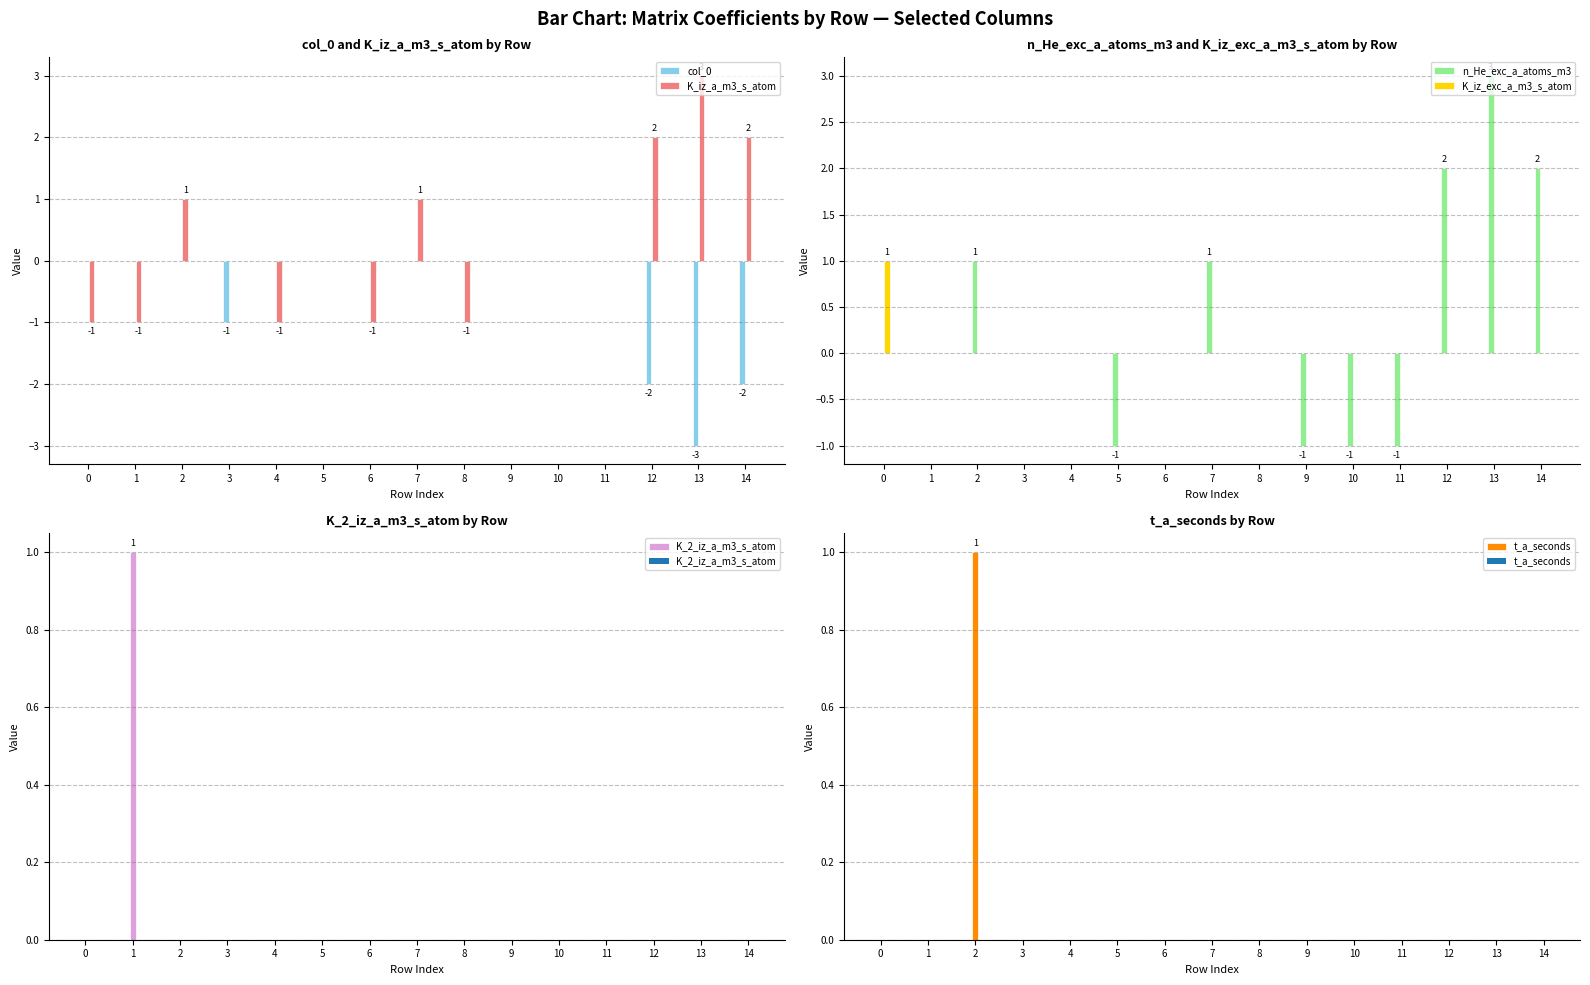

Which label corresponds to the smallest value in the chart?

13